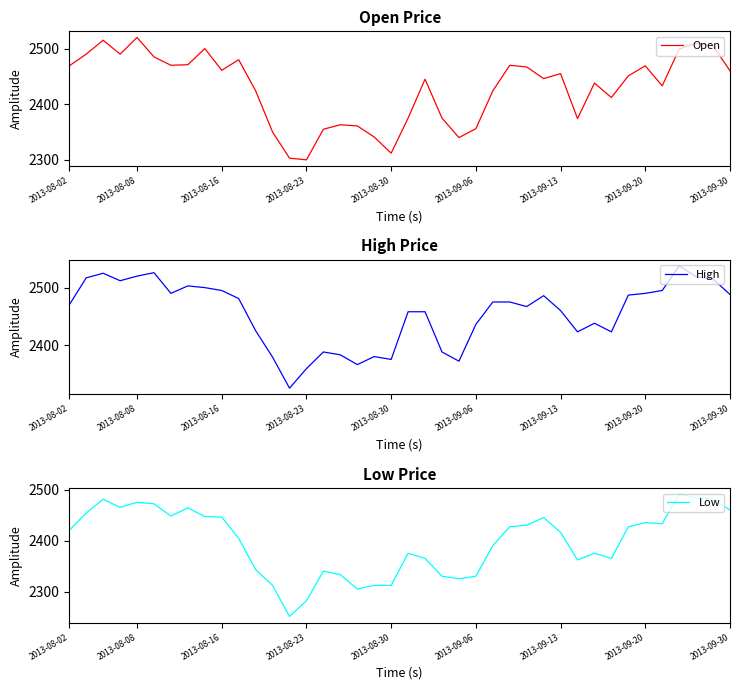

The Open series shows 1412 at 2013-08-23. True or false?

False